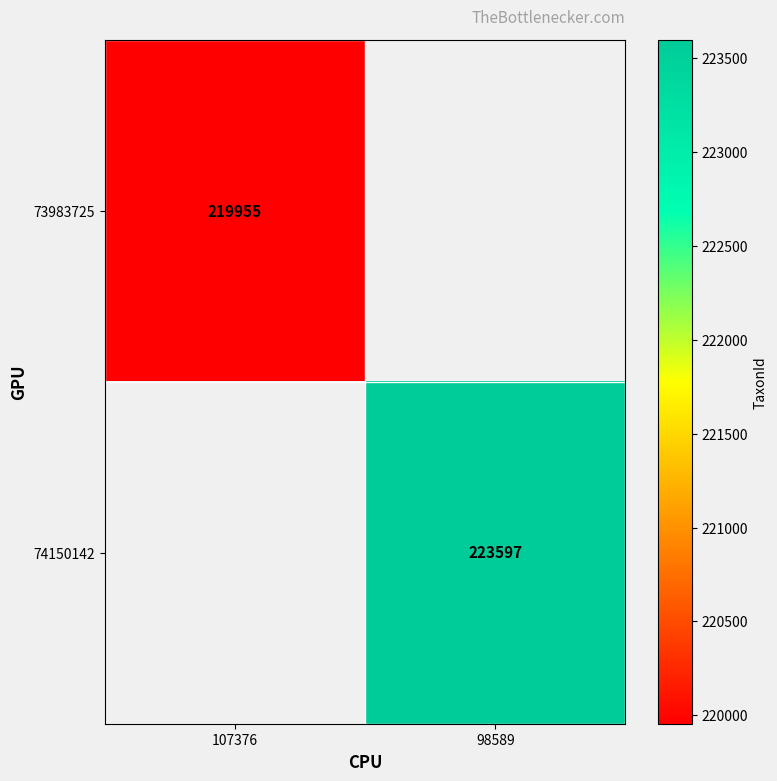

The 73983725 series shows 219955 at 107376. True or false?

True